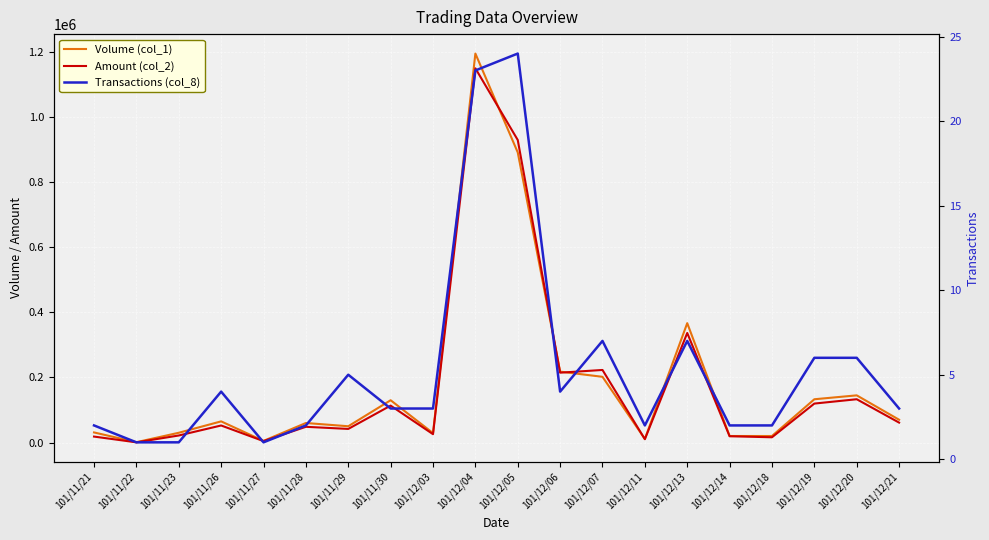

Reading left to right, what are all the values shown in this chart?

Volume (col_1): 31000	1000	30000	65000	5000	60000	50000	130000	29000	1196000	892000	218000	202000	11000	367000	20000	20000	133000	145000	70000
Amount (col_2): 18260	560	21600	52350	4350	48300	41800	113480	25610	1150600	930190	214730	223090	10200	336800	19300	16100	119740	133080	61200
Transactions (col_8): 2	1	1	4	1	2	5	3	3	23	24	4	7	2	7	2	2	6	6	3